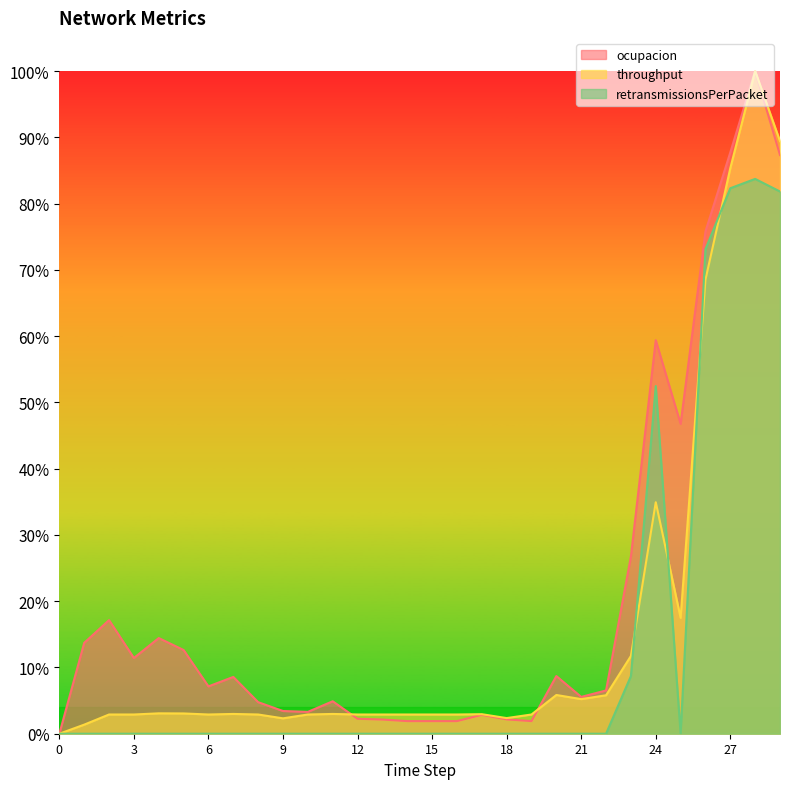

The value of throughput at 2 is 0.0. True or false?

True